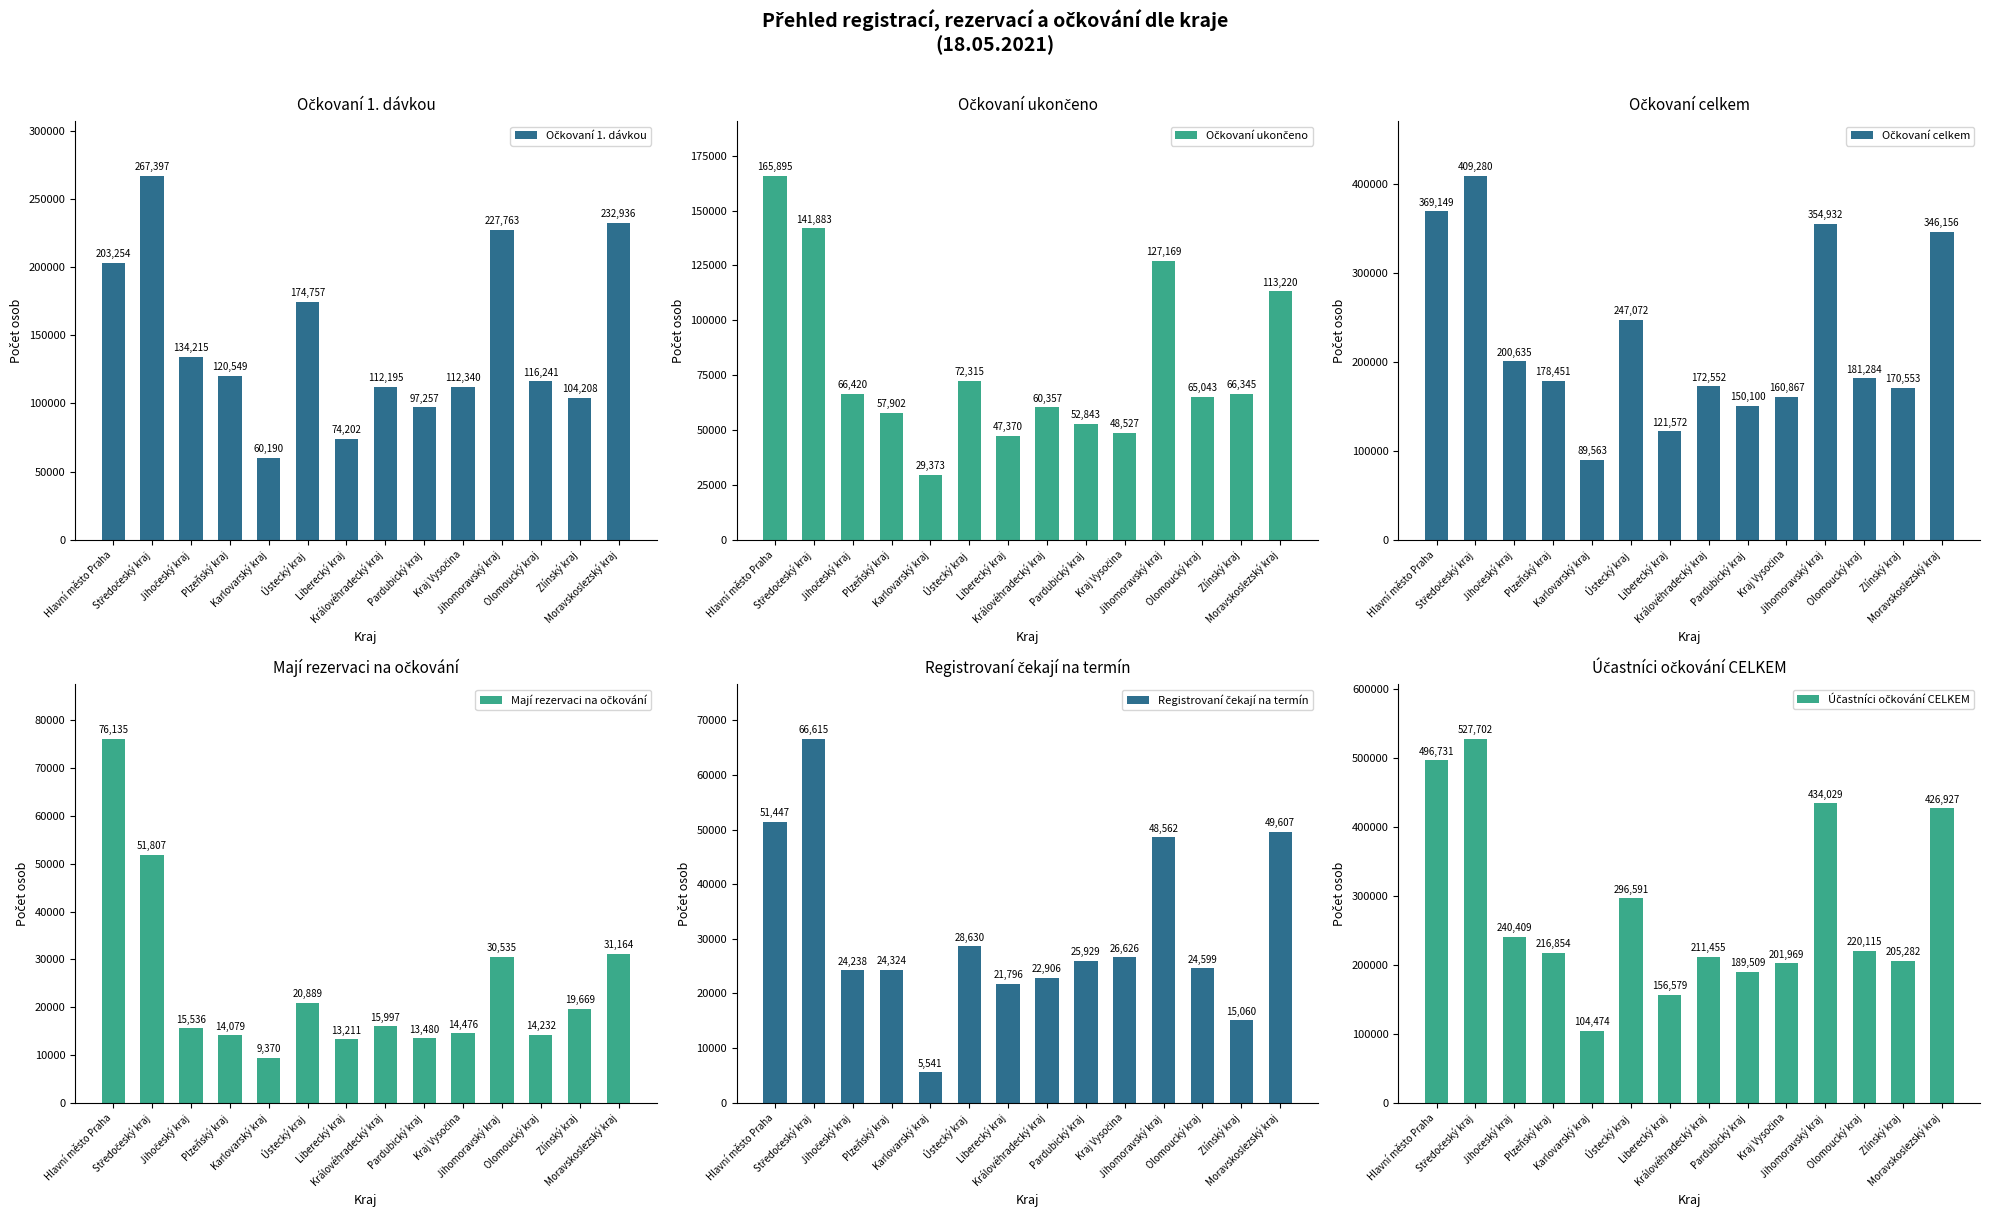

List the series in order of their peak value, lowest first.

Registrovaní čekají na termín, Mají rezervaci na očkování, Očkovaní ukončeno, Očkovaní 1. dávkou, Očkovaní celkem, Účastníci očkování CELKEM